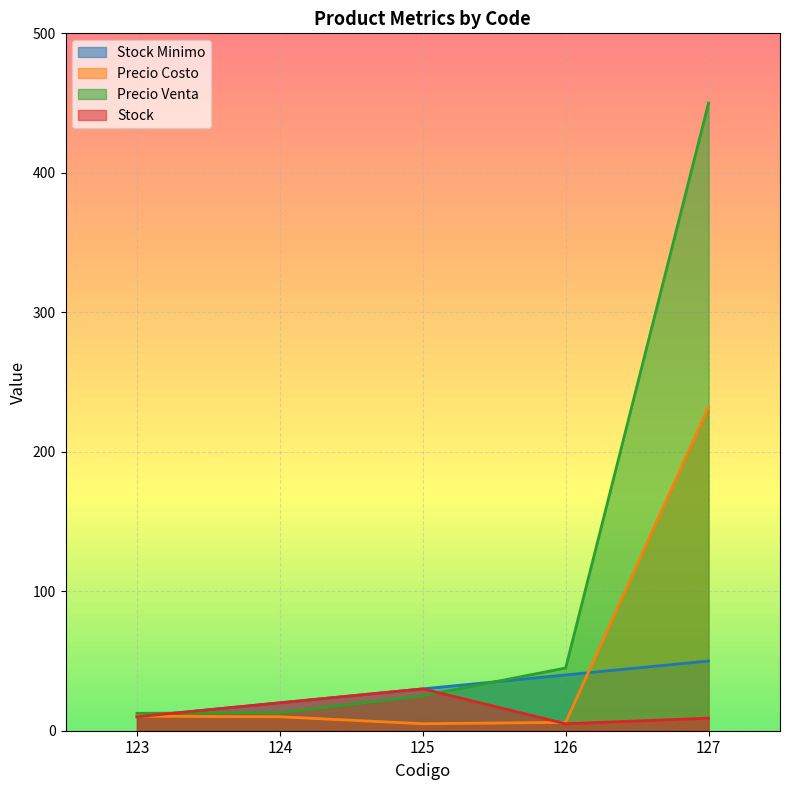

The Stock Minimo series shows 15.3 at 125. True or false?

False